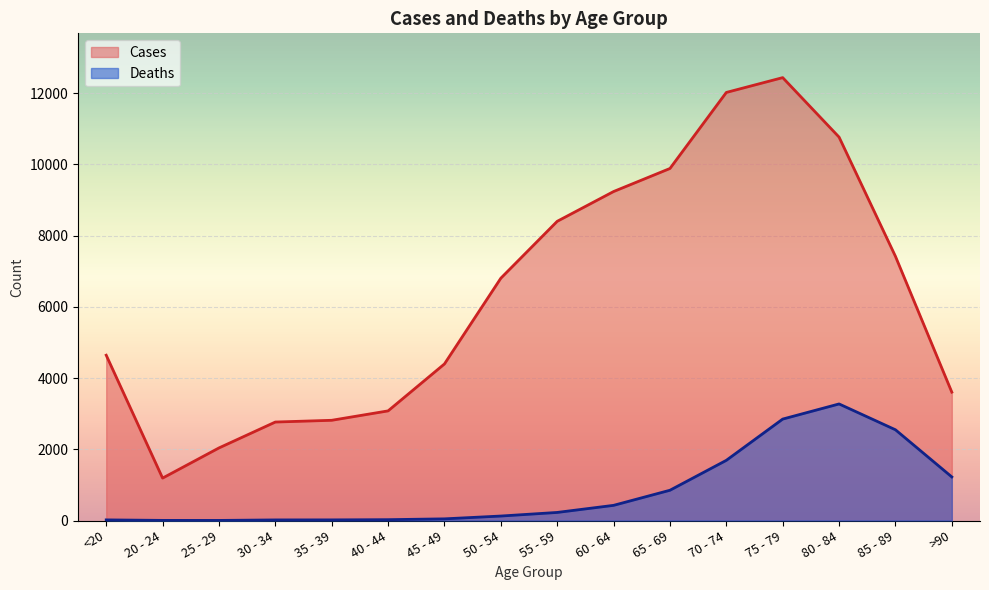

What is the maximum value shown in the chart?

12434